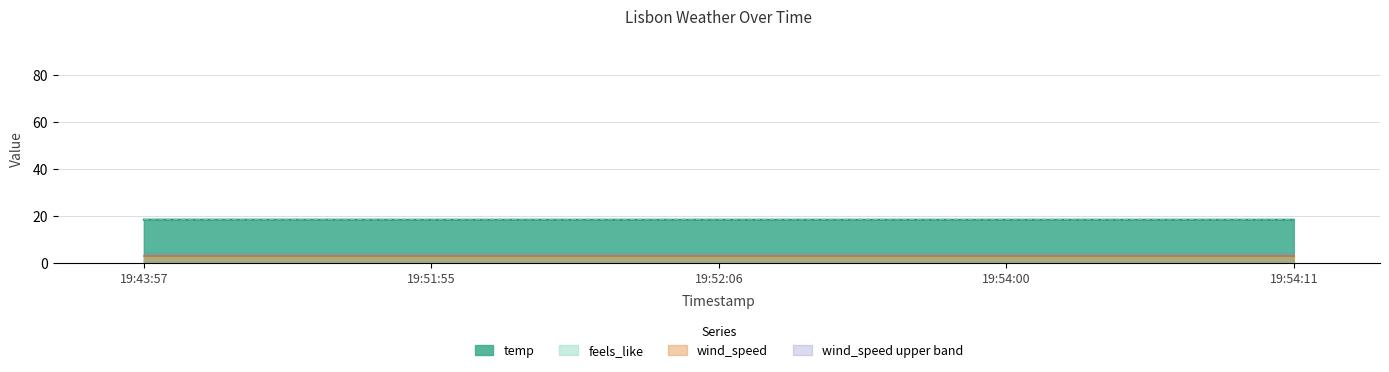

The value of temp at 19:52:06 is 7.3. True or false?

False